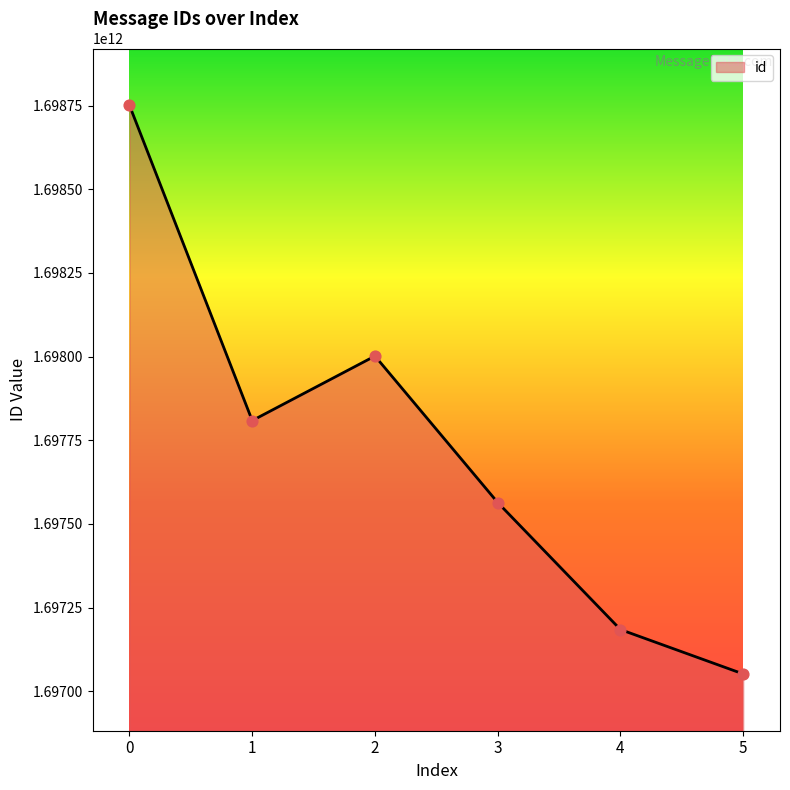

Approximately how many times larger is the value at 2 compared to 4?

1.0